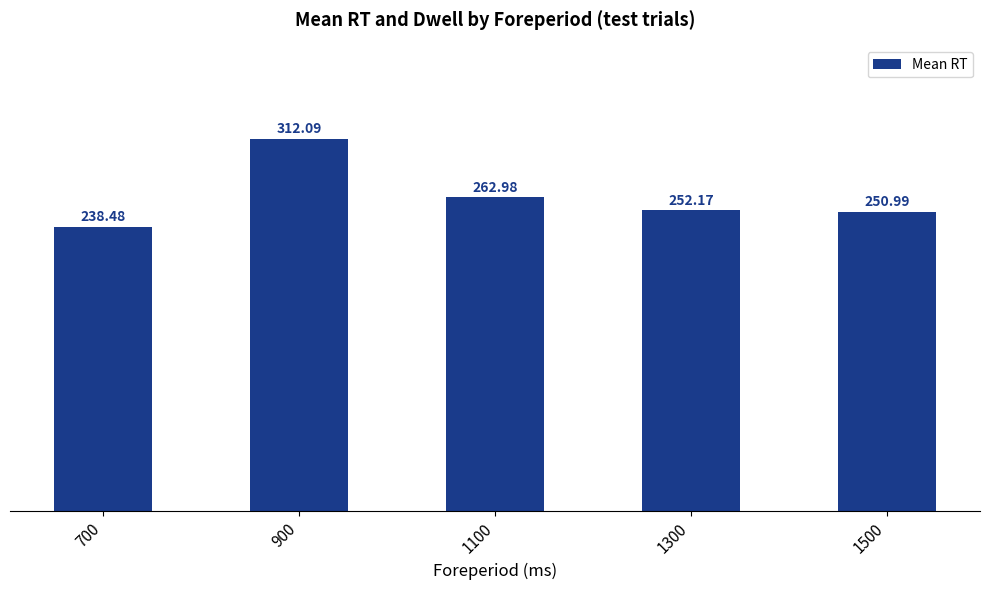

Reading left to right, transcribe all the data shown in this chart.

238.5	312.1	263.0	252.2	251.0